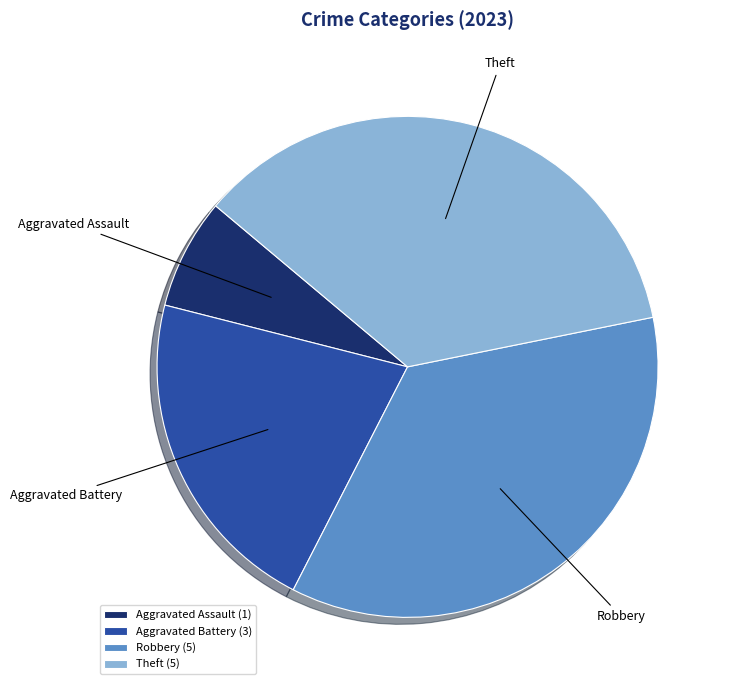

The Robbery slice represents 44% of the pie. True or false?

False